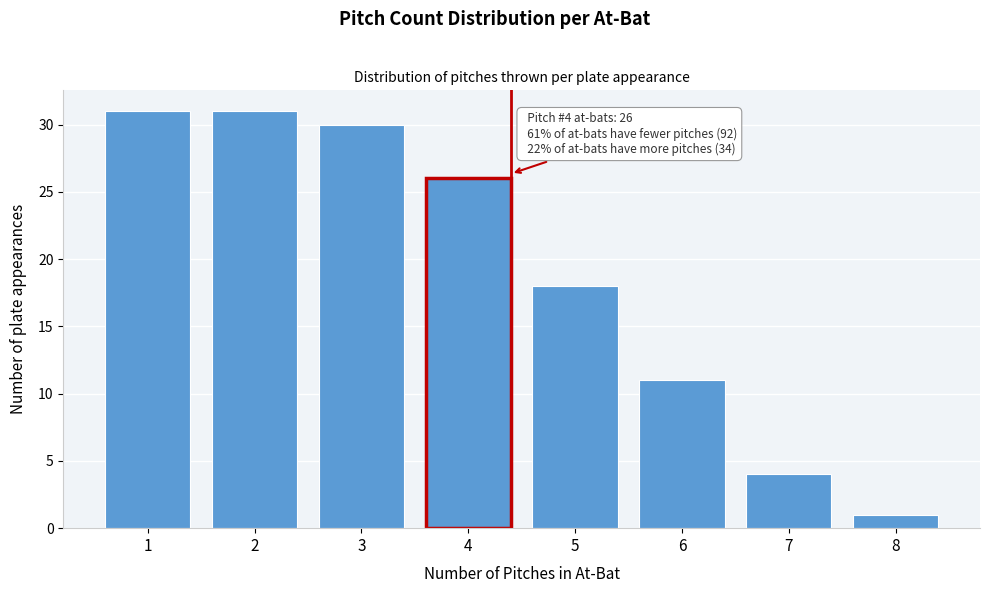

Reading left to right, transcribe all the data shown in this chart.

1=31	2=31	3=30	4=26	5=18	6=11	7=4	8=1